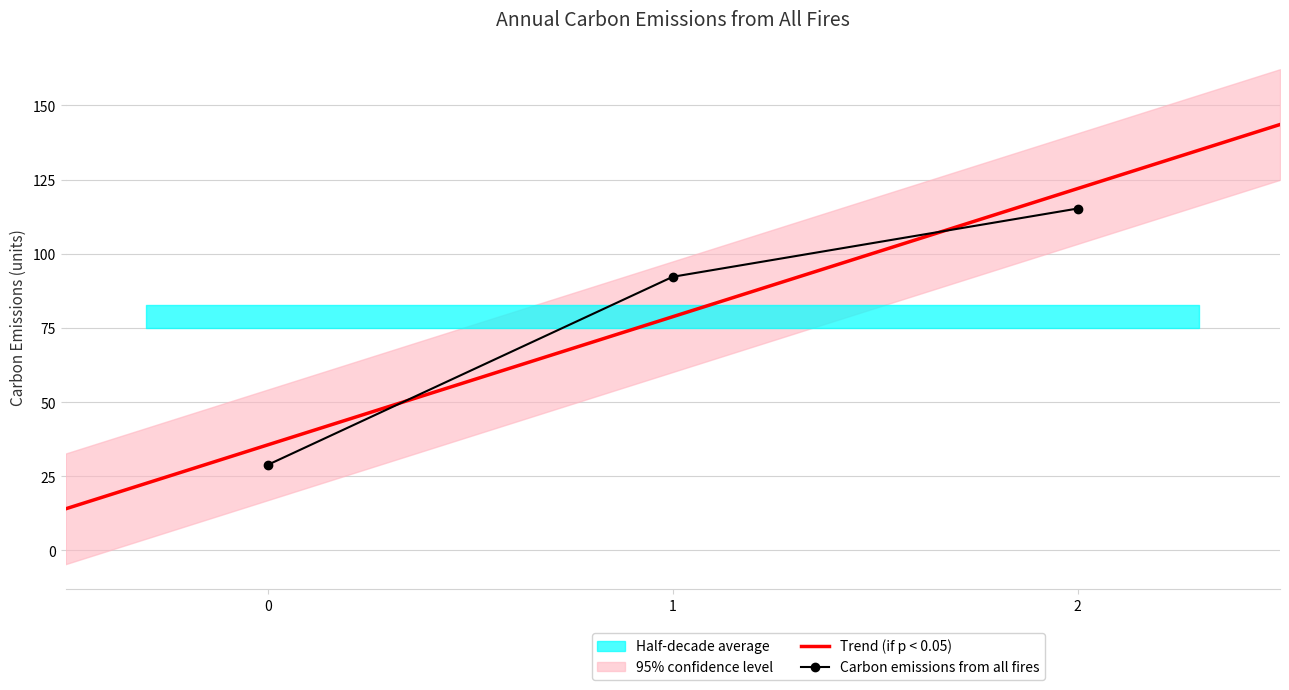

Rank the categories by value from lowest to highest.

0, 1, 2